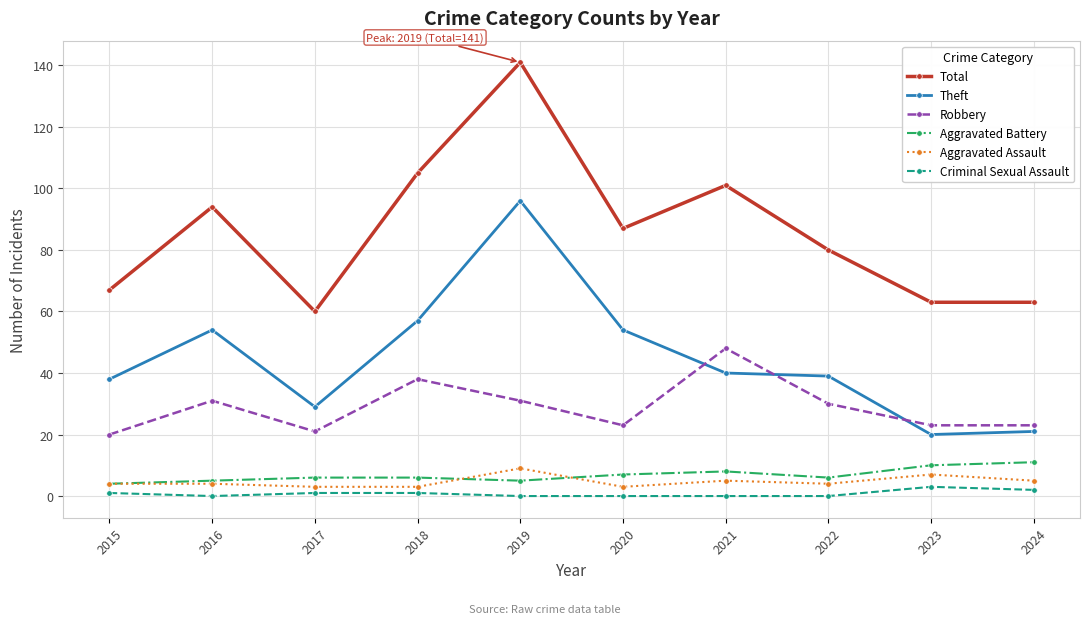

What is the maximum value shown in the chart?

141